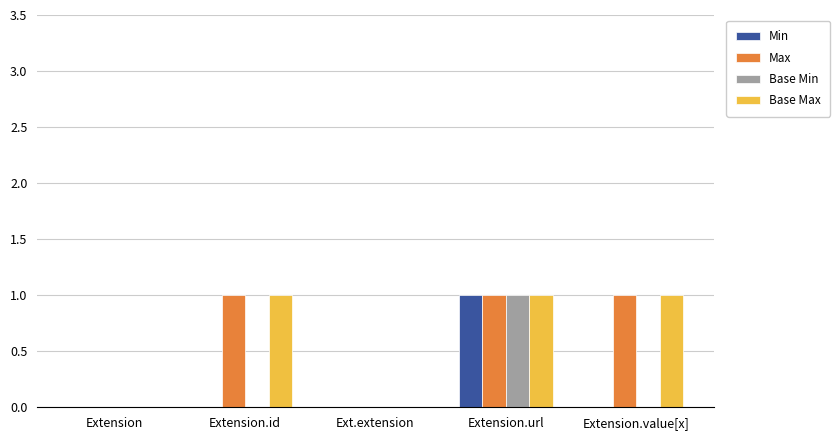

How many groups of bars are there?

5